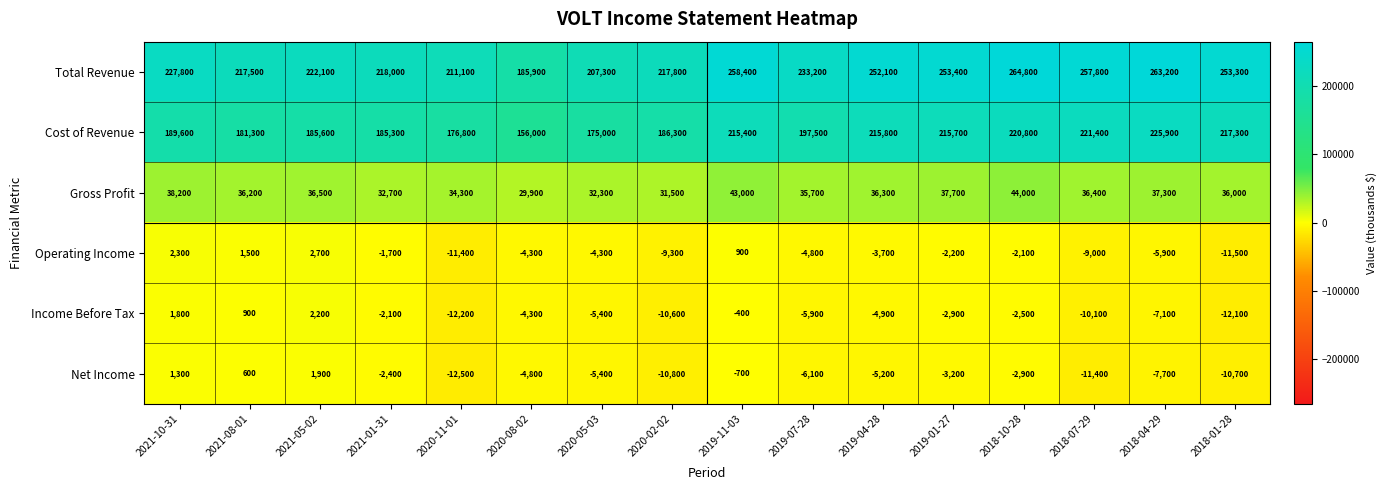

The value of Gross Profit at 2021-05-02 is 36500. True or false?

True